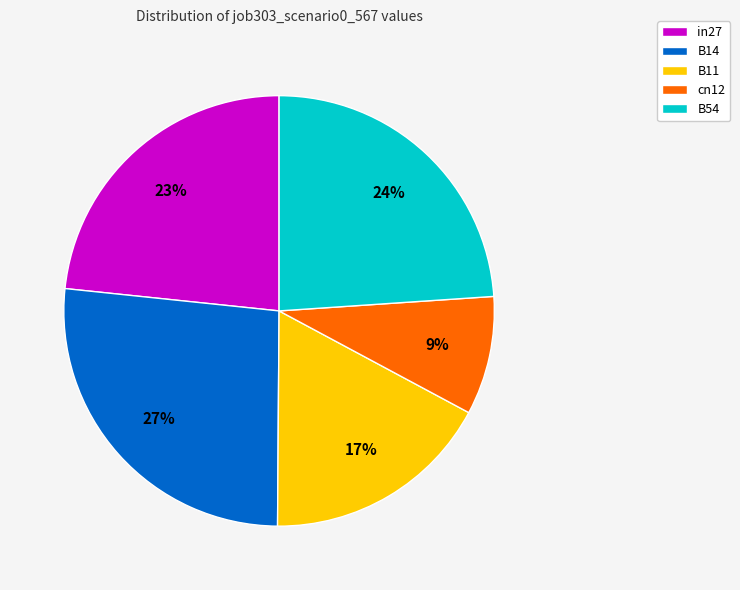

True or false: cn12 accounts for 9% of the total.

True